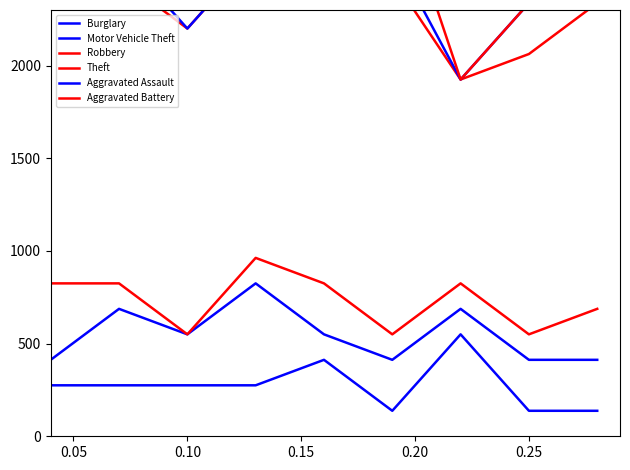

How many lines are shown in the chart?

6